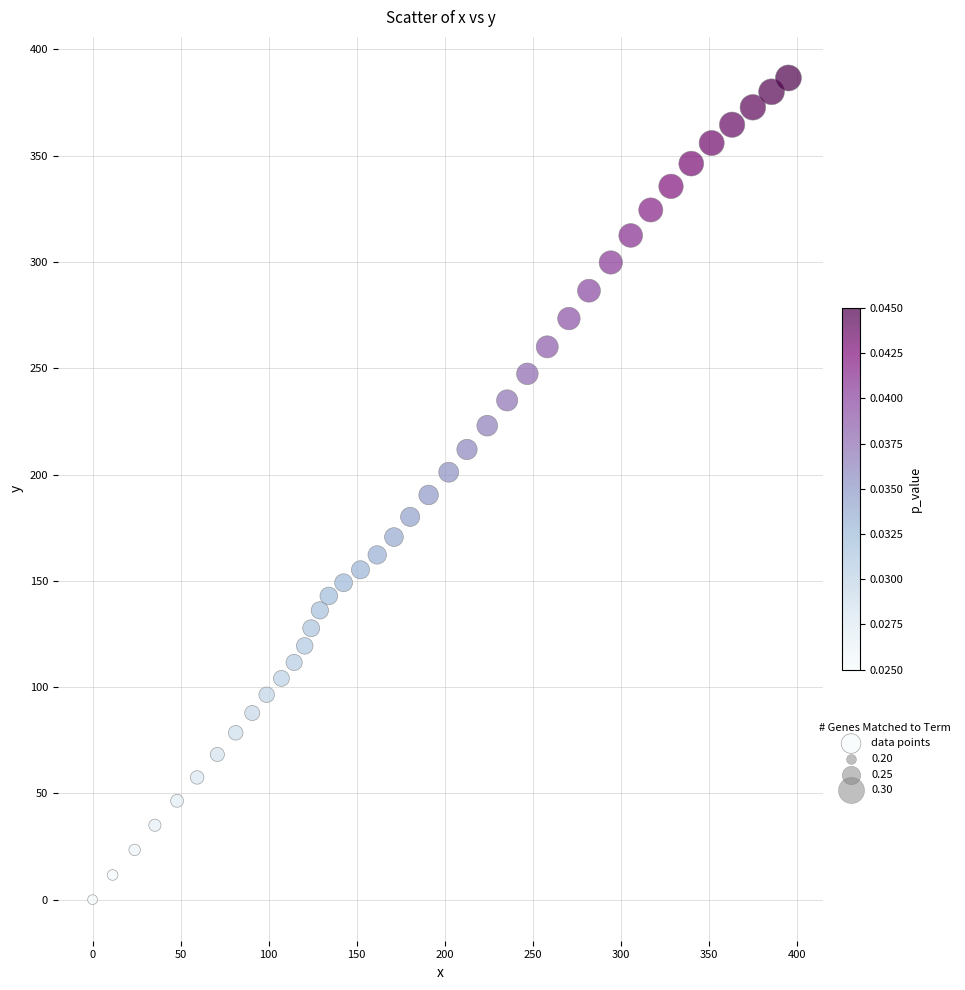

What is the range of Y values (max minus min)?

386.6